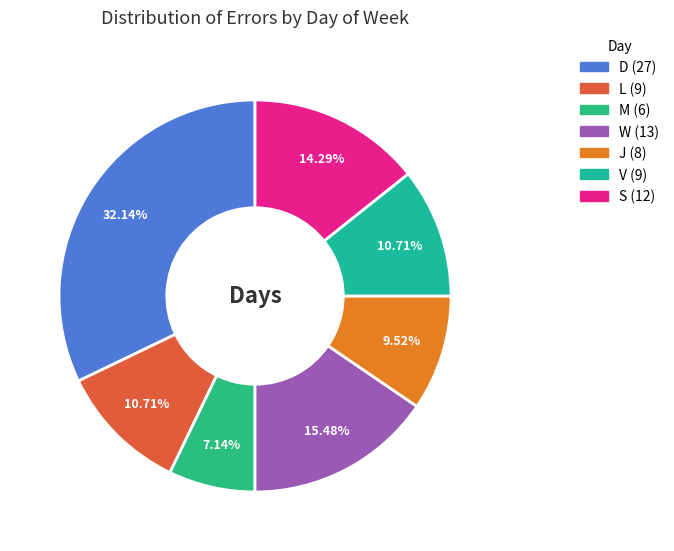

What percentage is the D slice, to the nearest percent?

32%